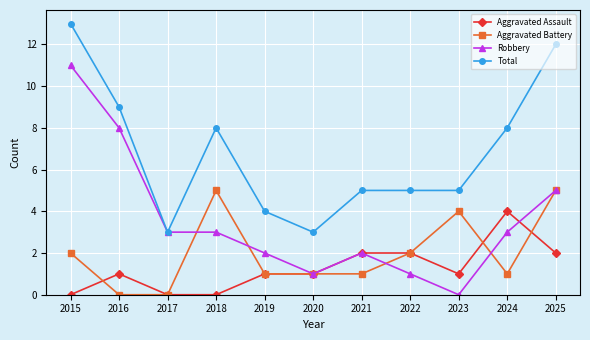

After their last crossing, which series has the higher values: Aggravated Assault or Aggravated Battery?

Aggravated Battery